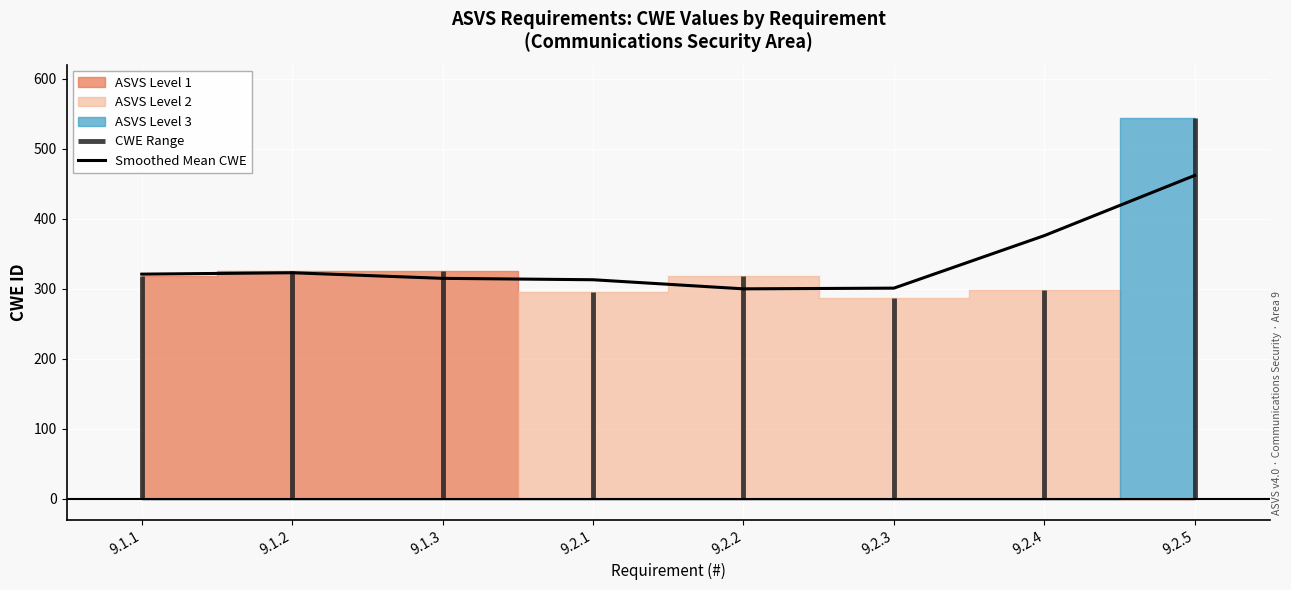

At which label does the data first exceed 321?

9.1.2